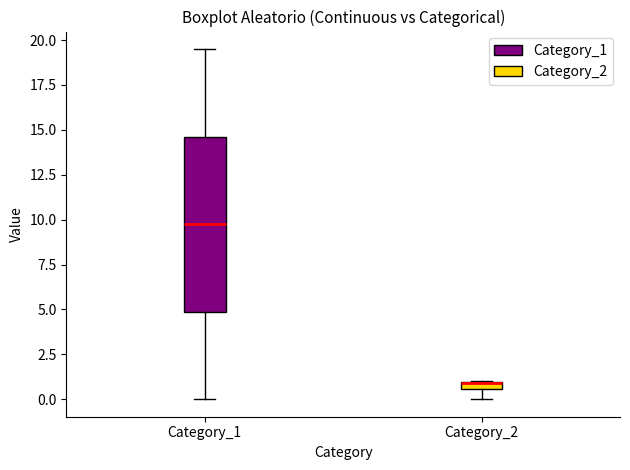

Where is the lower edge of the box for Category_1 on the y-axis? The values are not printed on the chart, so give them approximately, as read against the axis.

5.0